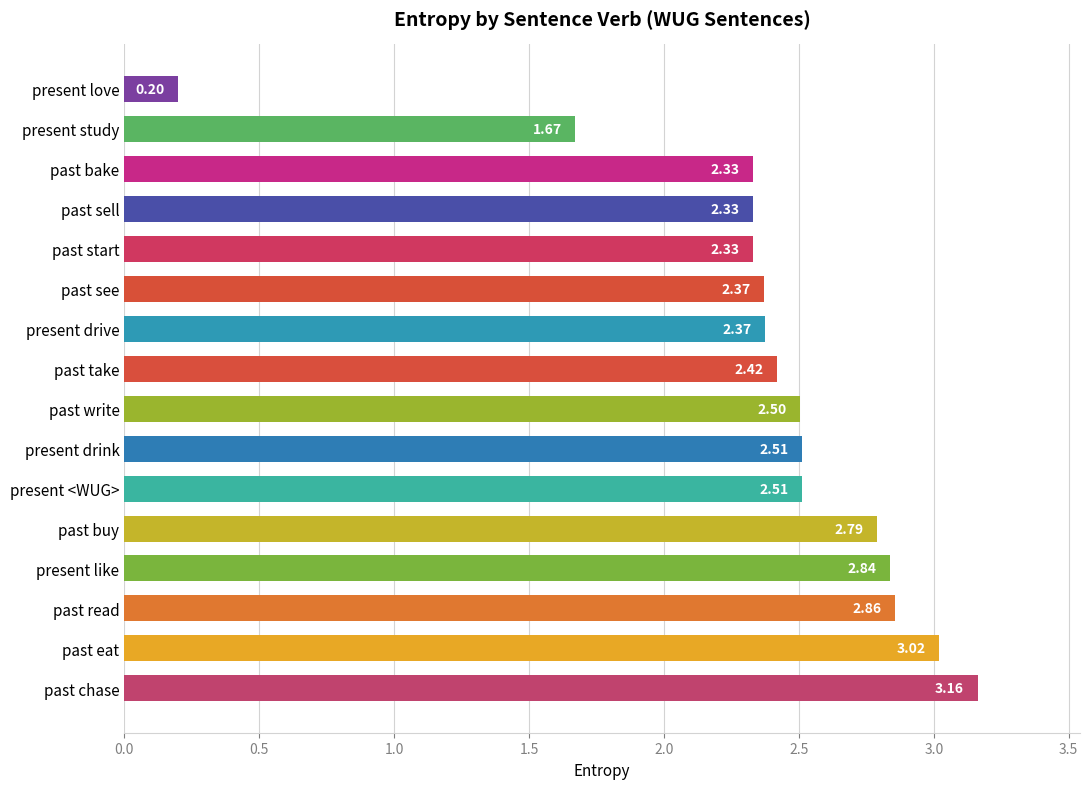

What is the difference between the values at present study and past chase?

1.5